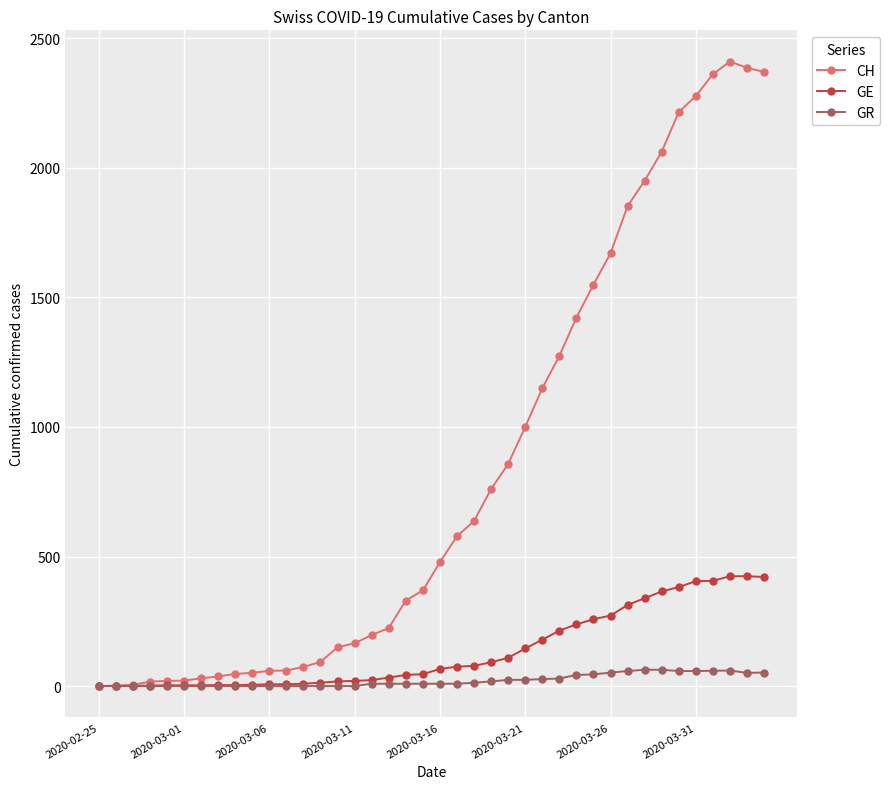

What is the maximum value shown in the chart?

2410